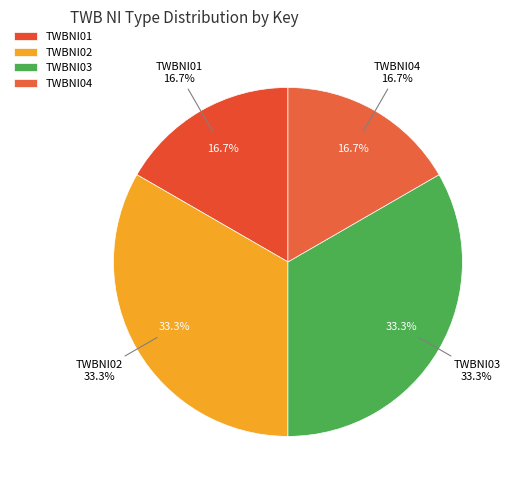

Count the number of slices in the pie.

4